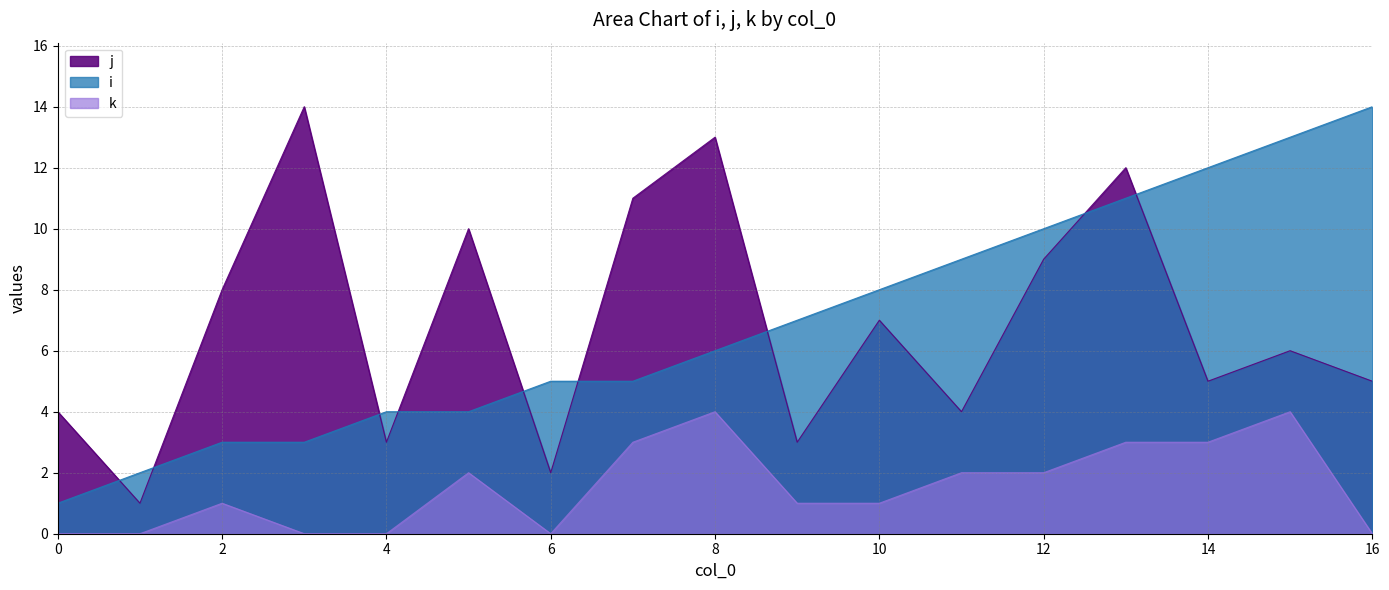

Does the chart have visible grid lines?

Yes